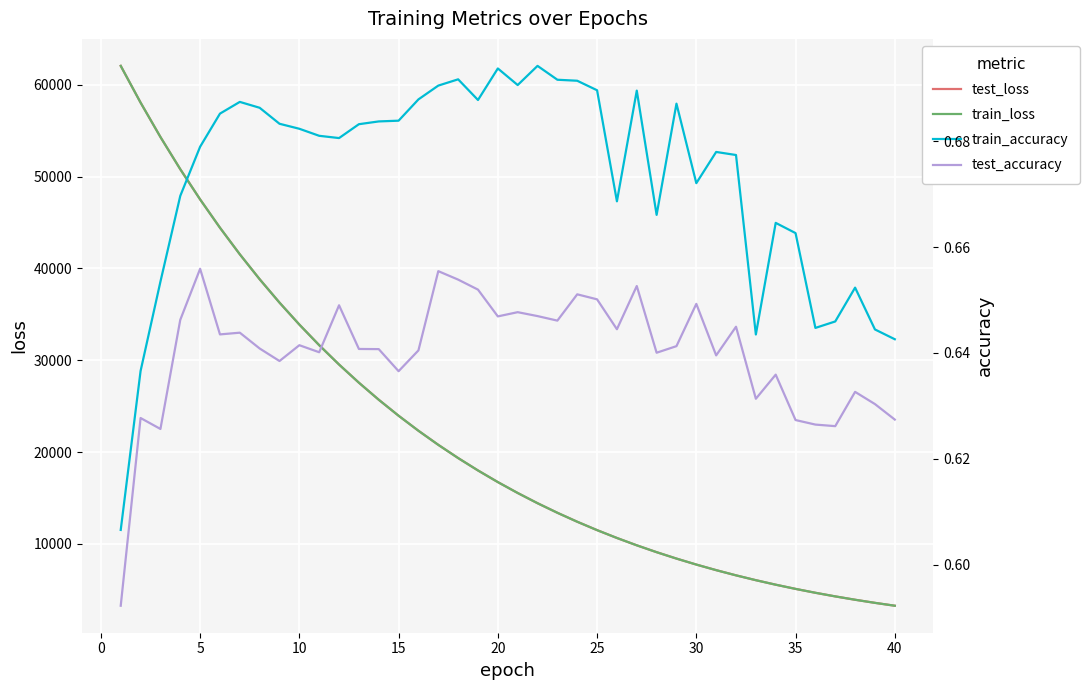

How many distinct data groups are displayed?

4